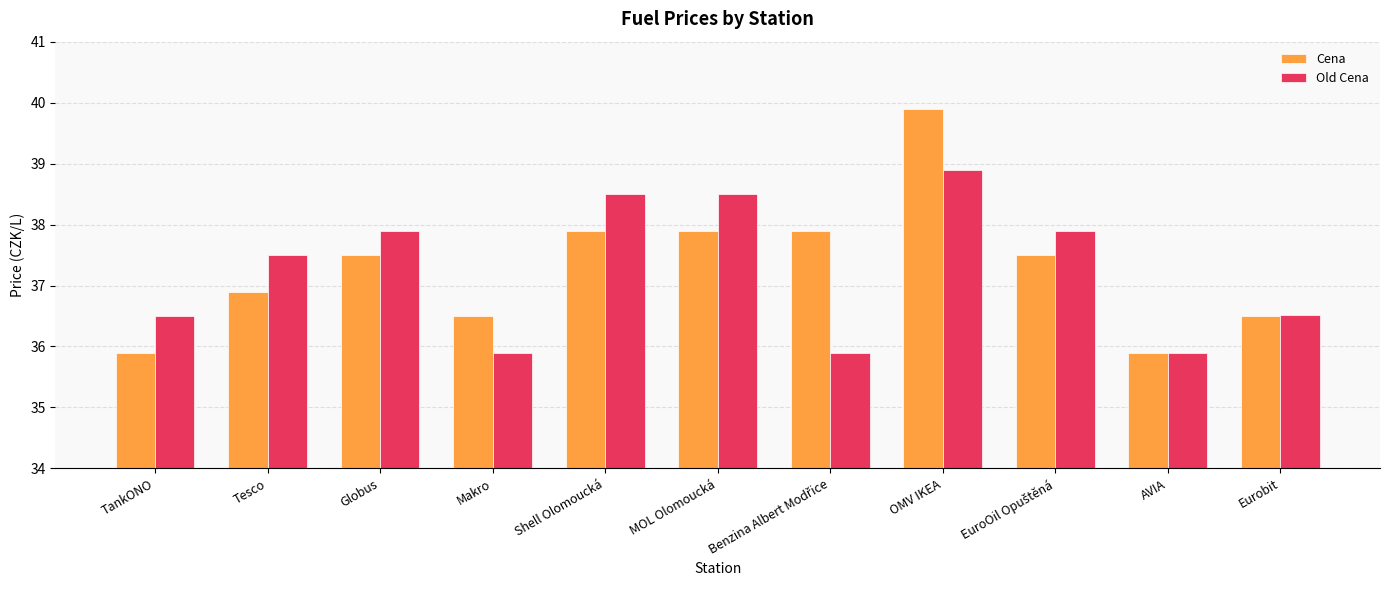

Reading left to right, what are all the values shown in this chart?

Cena: 35.9	36.9	37.5	36.5	37.9	37.9	37.9	39.9	37.5	35.9	36.5
Old Cena: 36.5	37.5	37.9	35.9	38.5	38.5	35.9	38.9	37.9	35.9	36.5